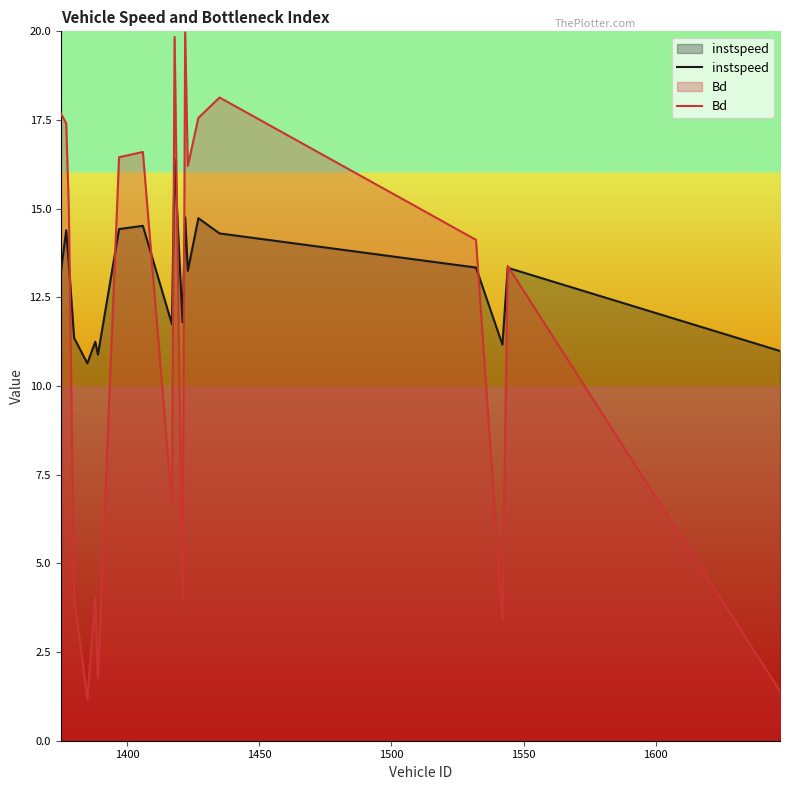

What is the maximum value for instspeed?

16.4